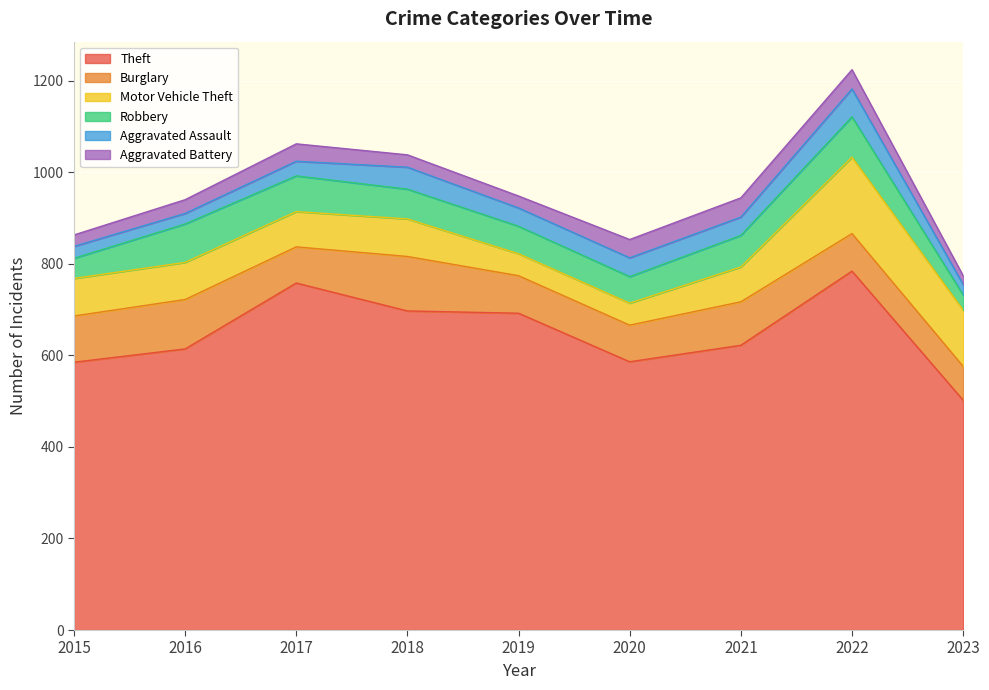

At which category is the sum across all series the highest?

2022